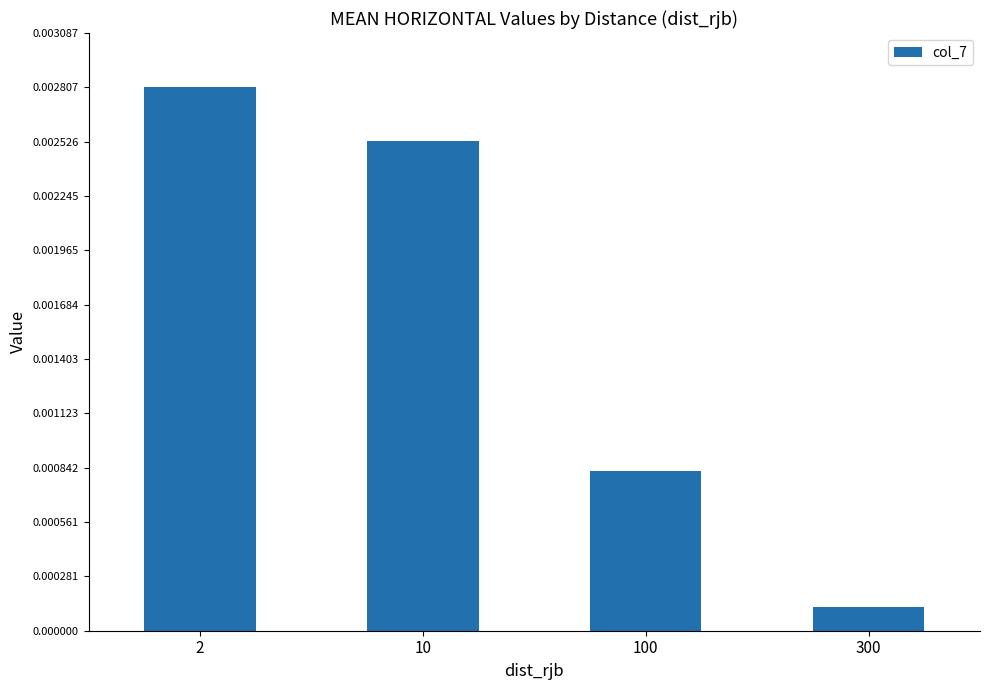

List the labels in order of value, smallest first.

300, 100, 10, 2